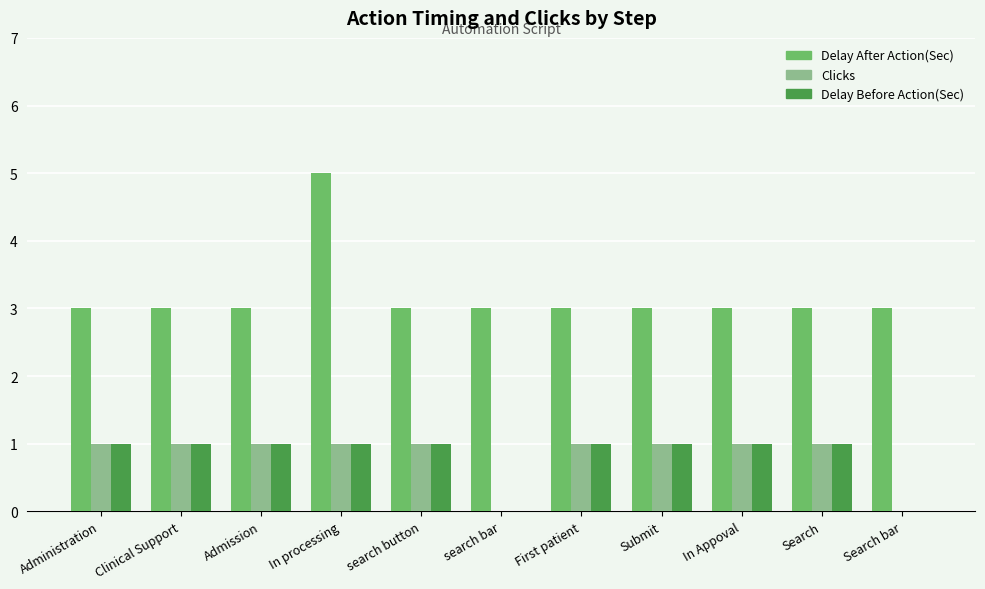

What is the spread (max minus min) of values at Search?

2